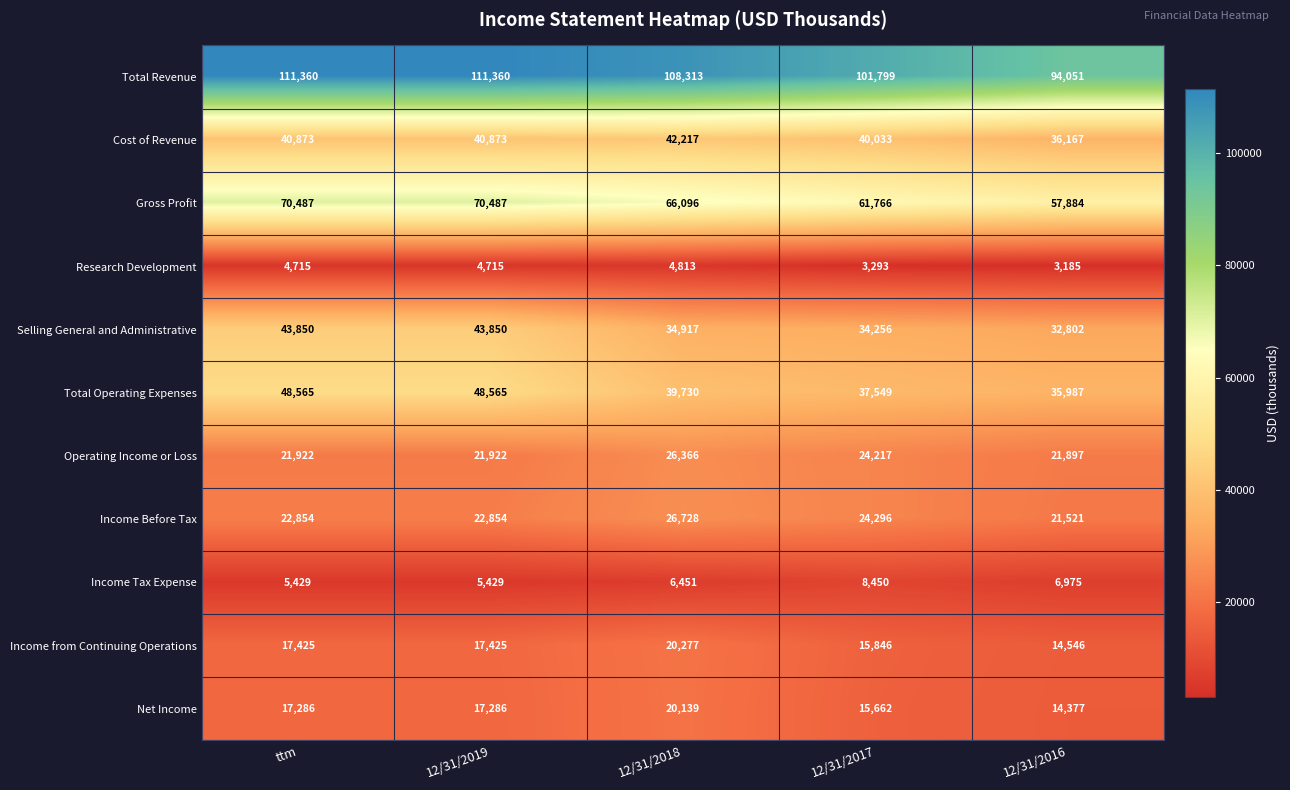

What is the difference between the highest and lowest values at ttm?

106645